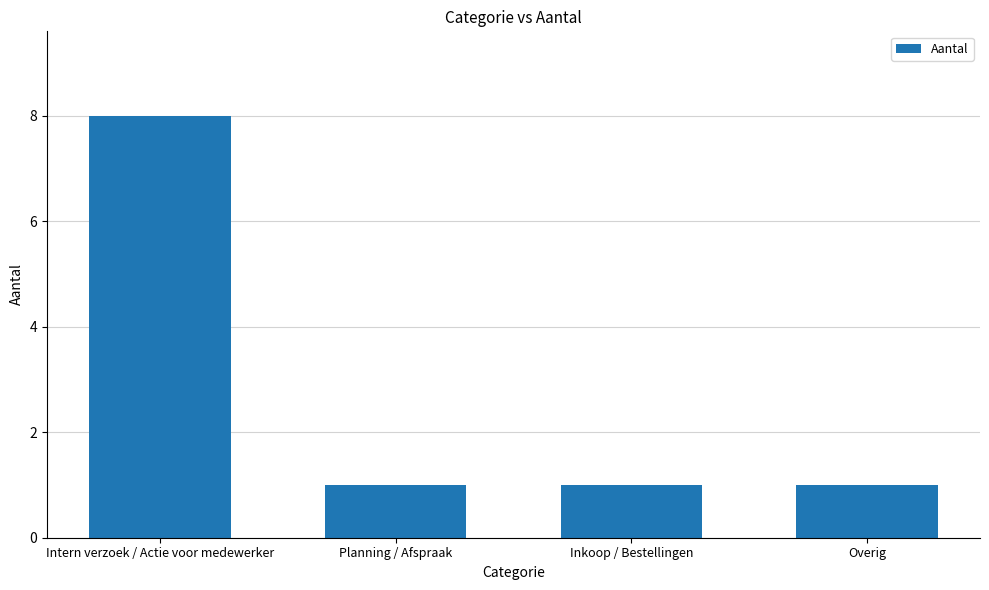

True or false: the data shows 1 at Overig.

True